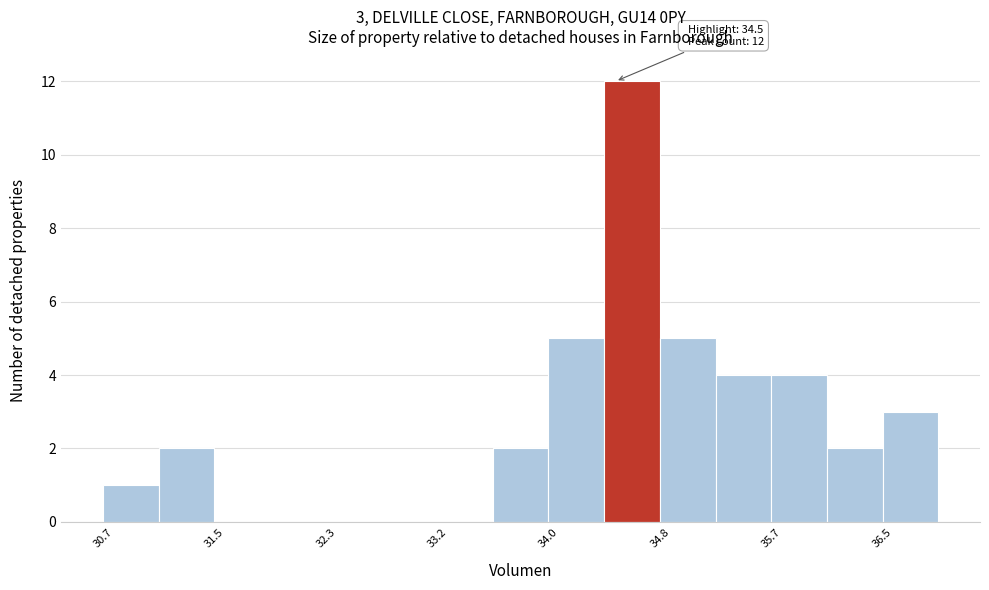

Over which range of the x-axis is the bar tallest?

34.4 to 34.8